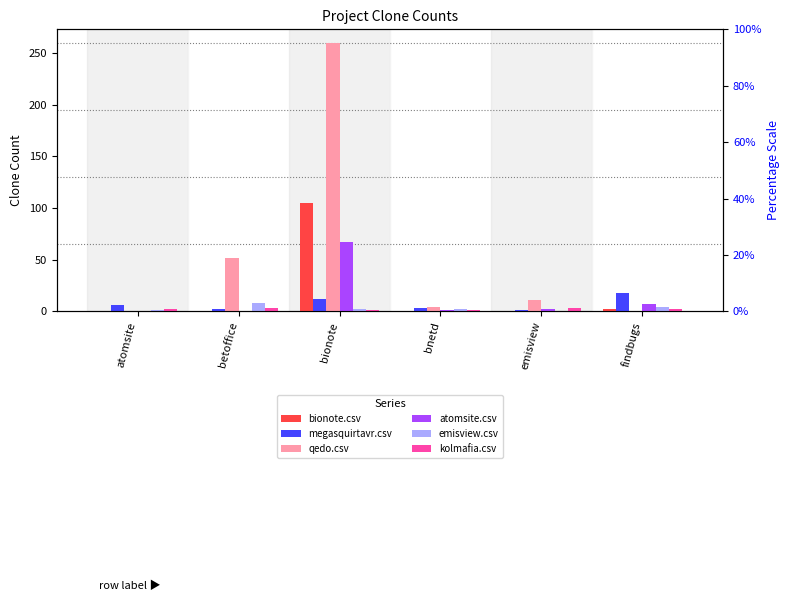

The kolmafia.csv series shows 3 at emisview. True or false?

True